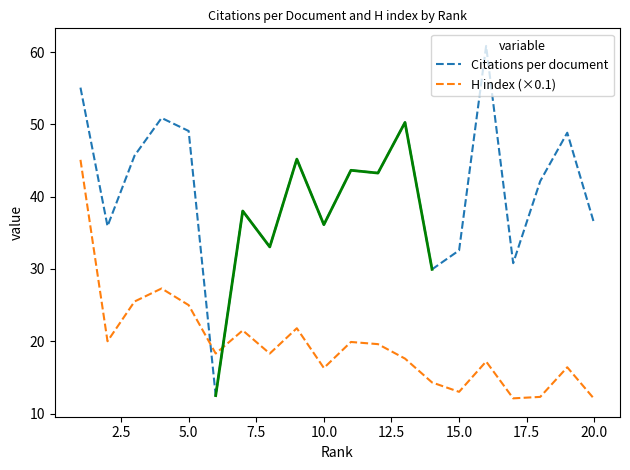

True or false: Citations per document has more than 1 points higher than both neighbors.

True